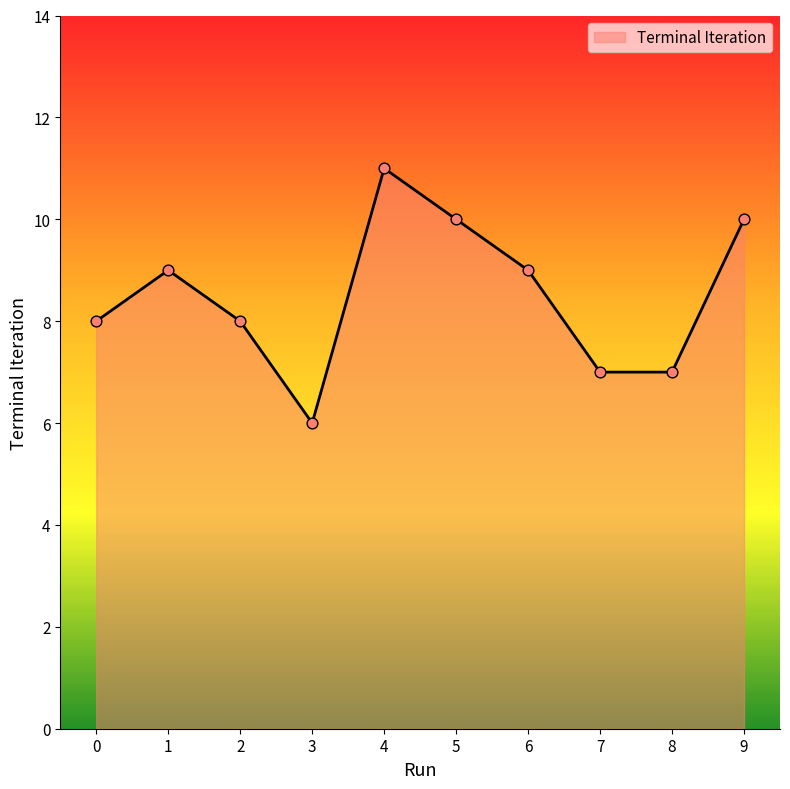

What is the change in value from 6 to 8?

-2